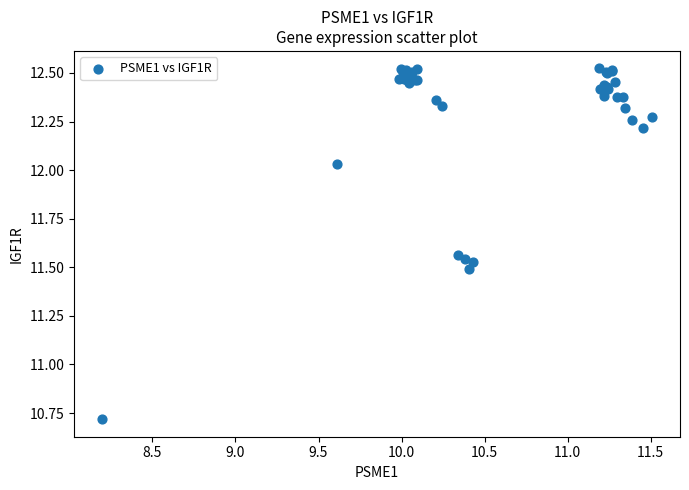

What Y value in the scatter plot is closest to 11?

10.7